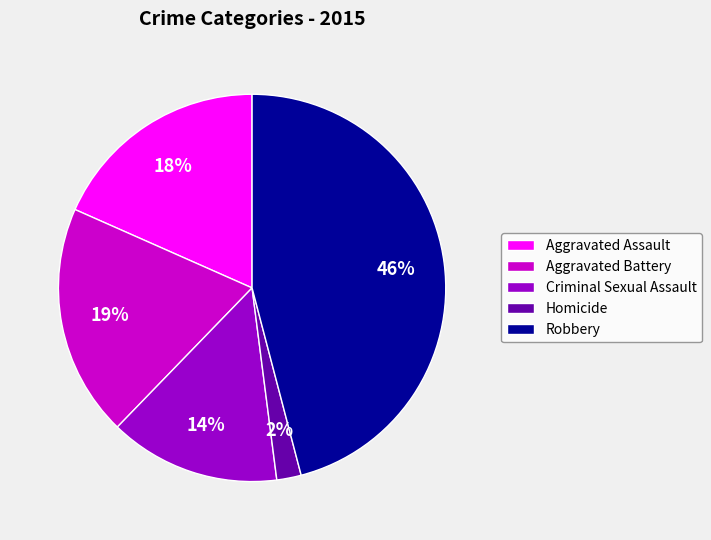

To the nearest percent, what is the difference between the Robbery and Criminal Sexual Assault slice percentages?

32%